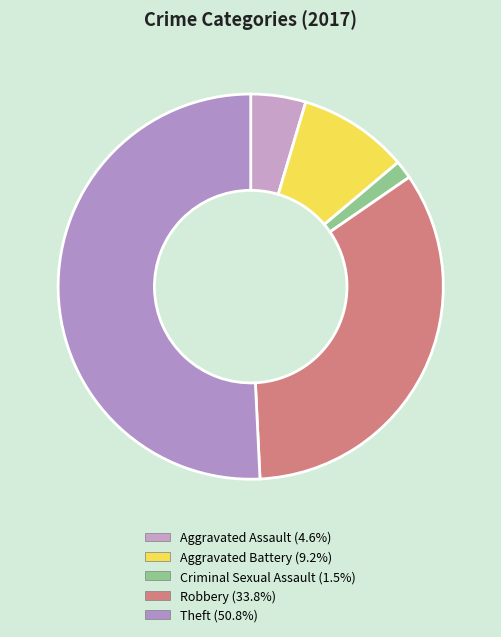

Count the number of slices in the pie.

5